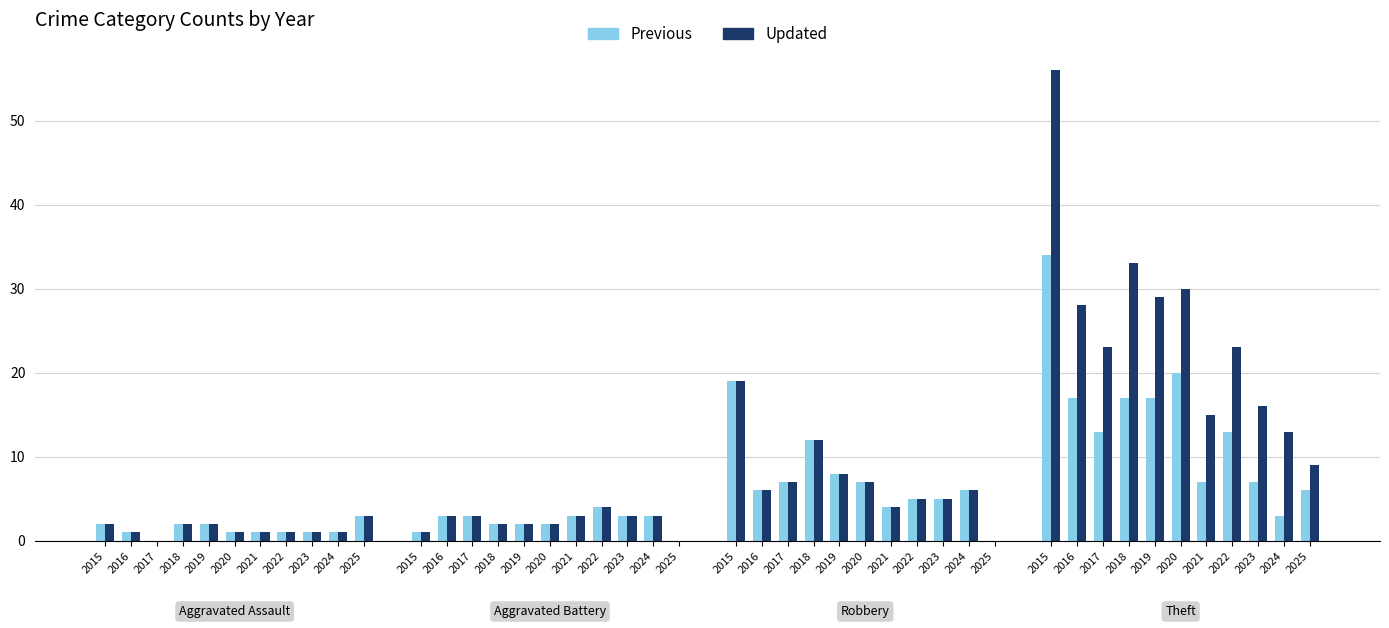

Between 2016 and 2021, which is larger?

2016